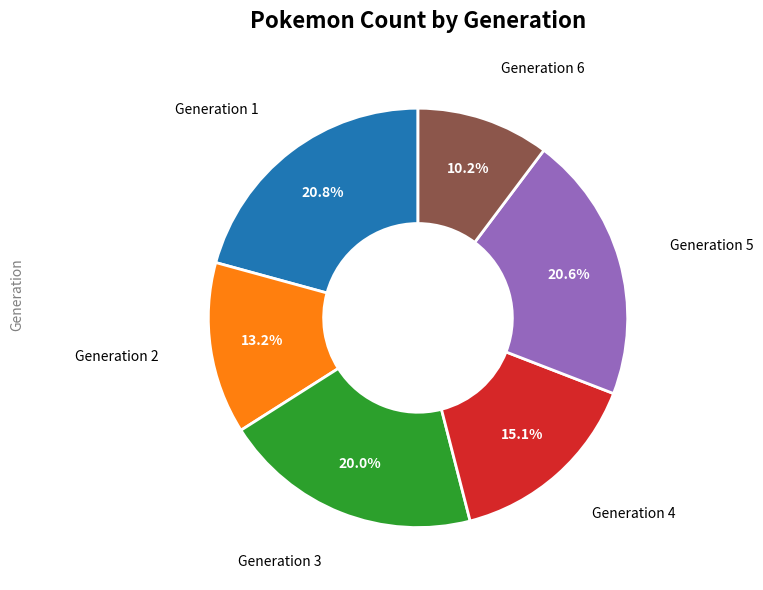

Is there any slice that represents more than half of the pie?

No